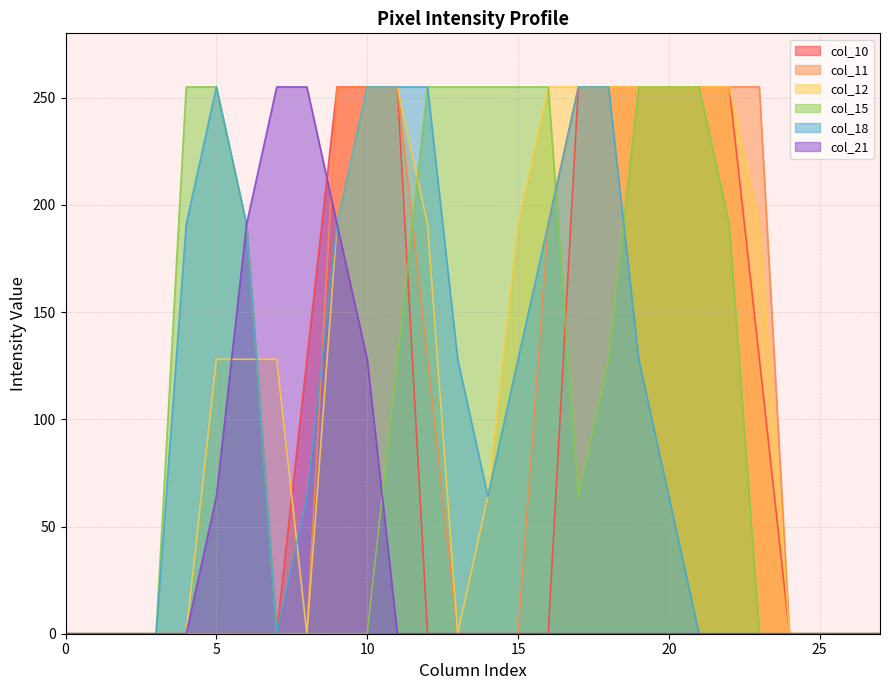

Where does the col_15 series first go above 128?

4